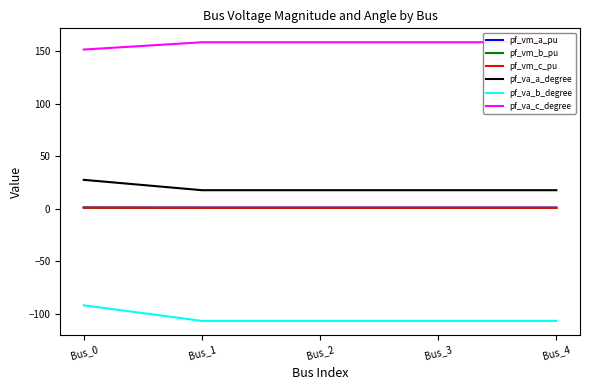

Which series has the largest total across all categories?

pf_va_c_degree